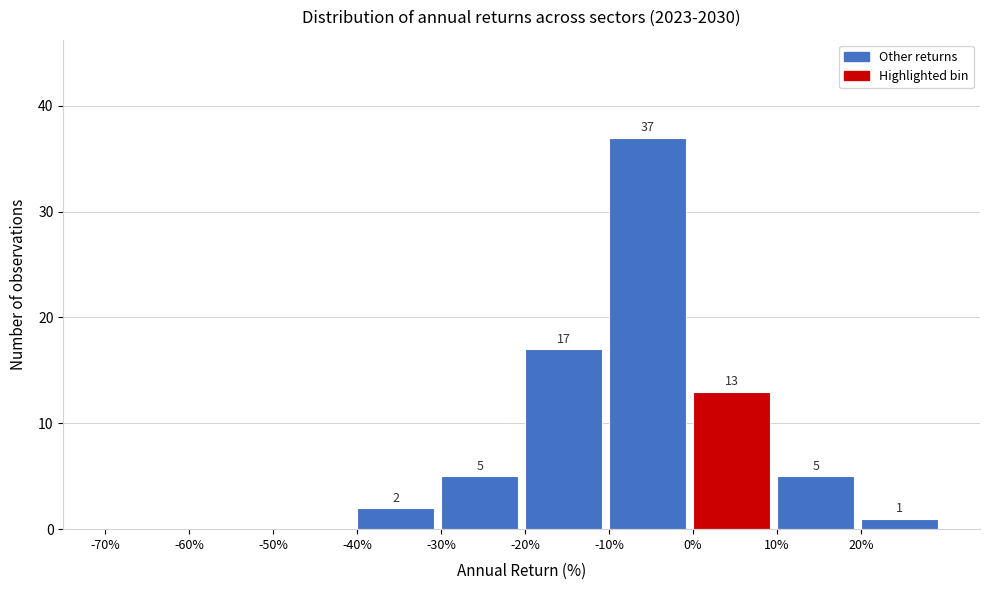

Which range on the x-axis has the tallest bar?

-10 to 0